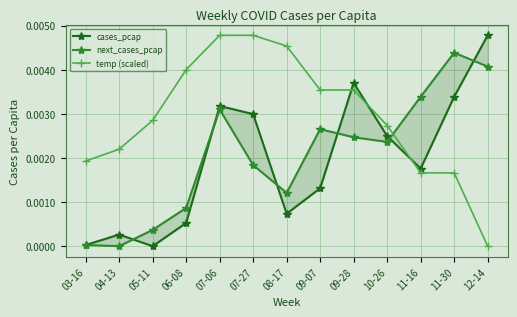

At which label is next_cases_pcap closest to 0?

04-13